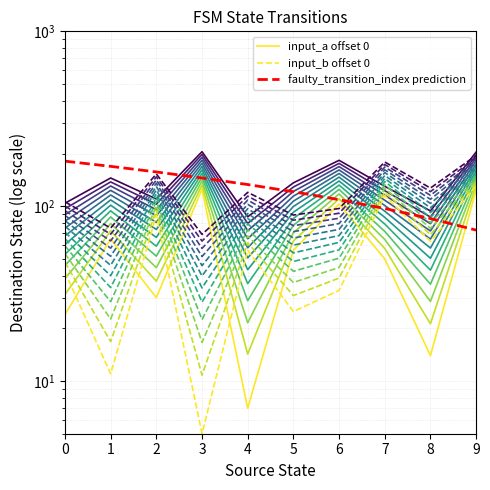

True or false: input_a offset 0 and input_b offset 0 cross at least once.

True